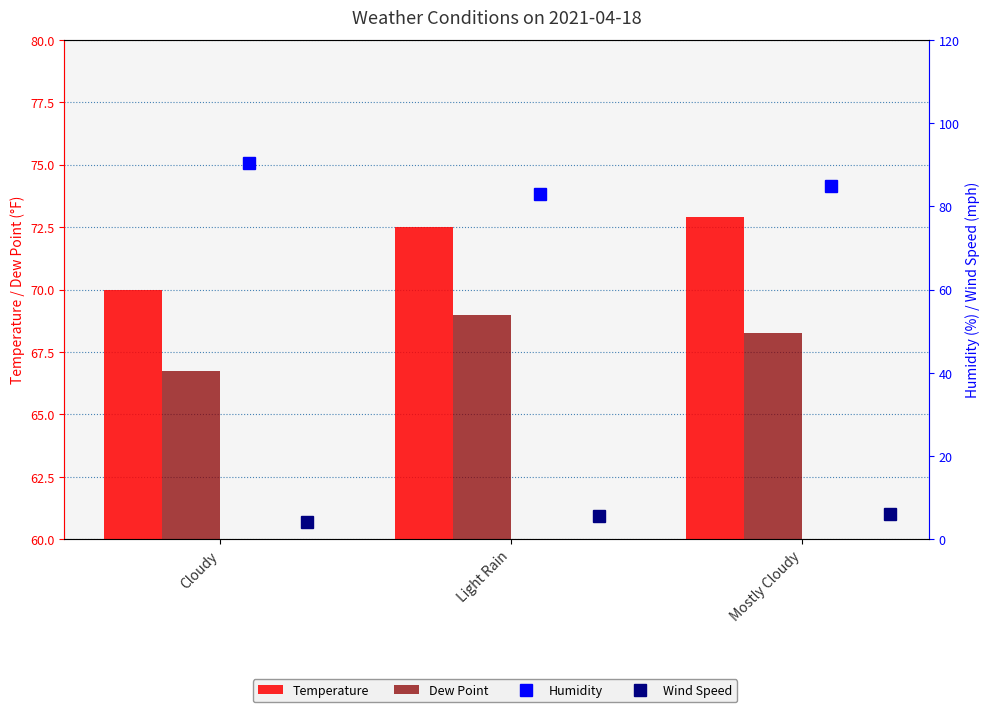

What is the sum of all Temperature values?

215.4